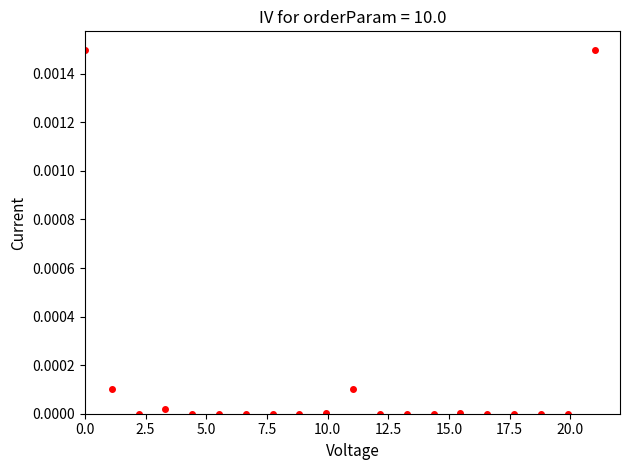

What is the range of X values (max minus min)?

21.0